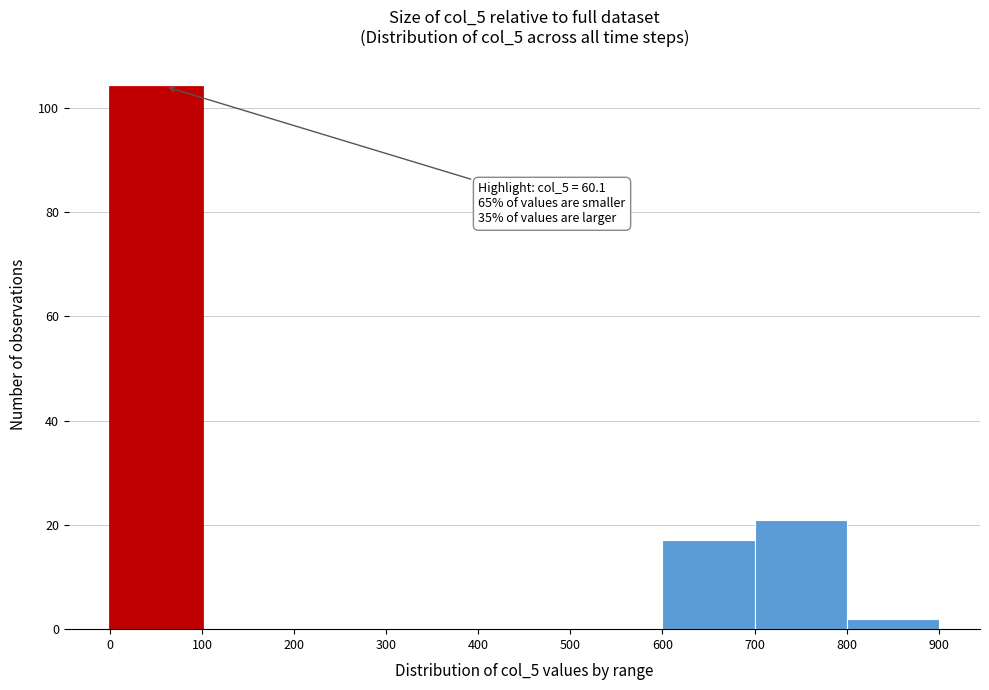

Which range on the x-axis has the tallest bar?

0 to 100